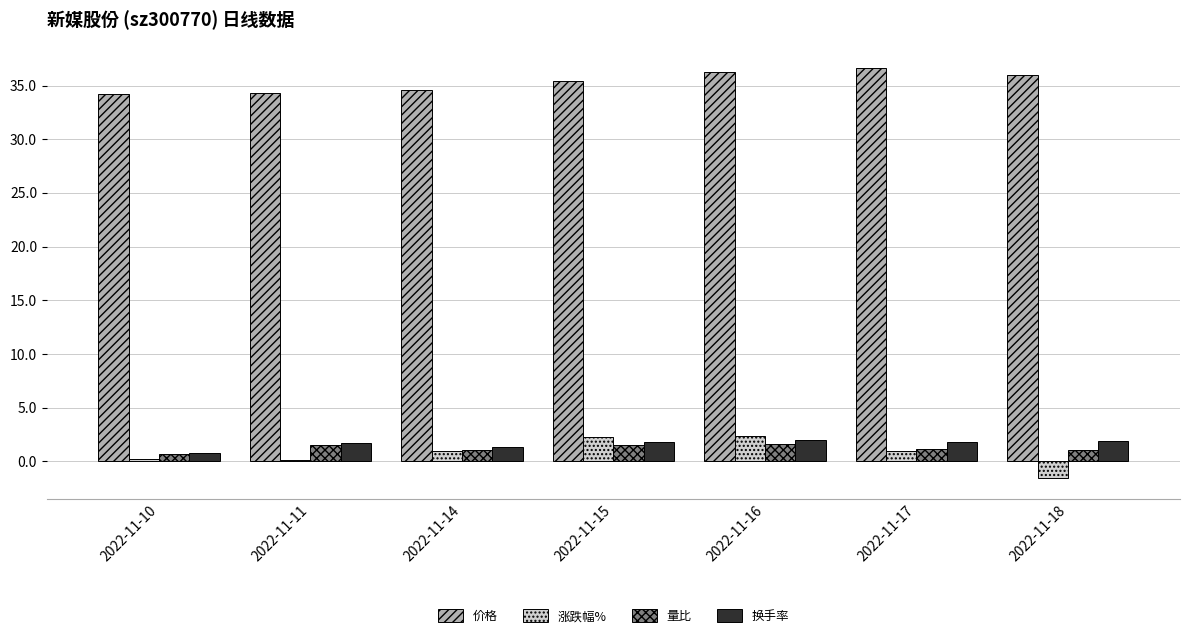

What is the maximum value for 换手率?

2.0